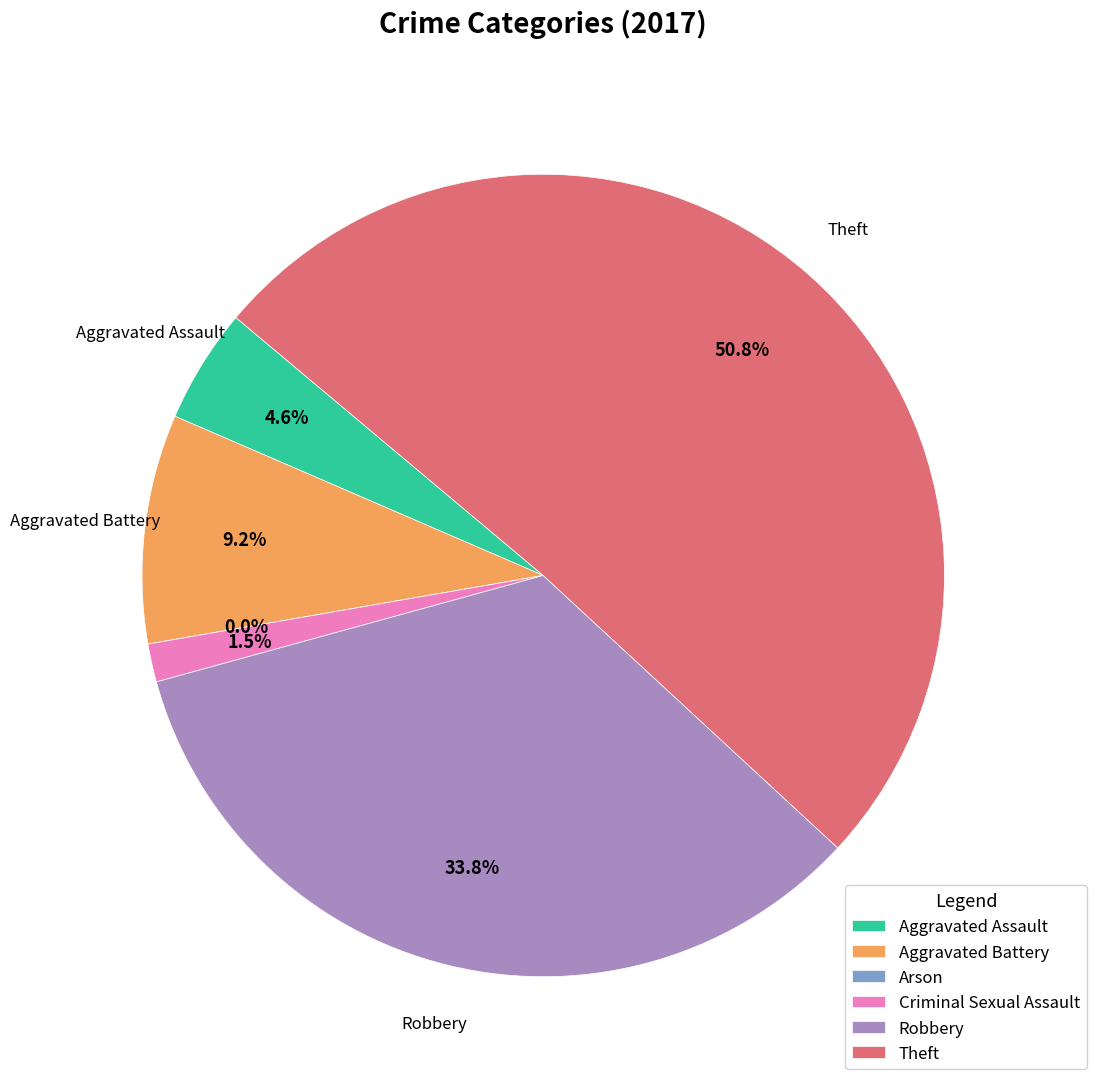

To the nearest percent, what portion does Robbery represent?

34%